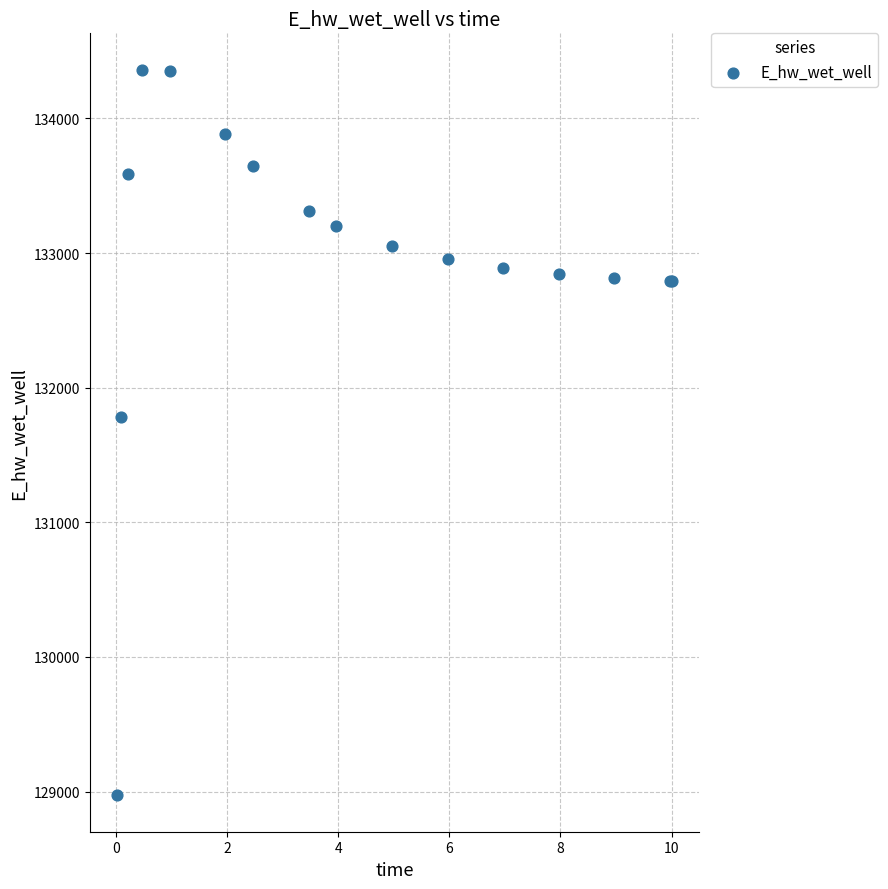

What Y value in the scatter plot is closest to 131666?

131783.6